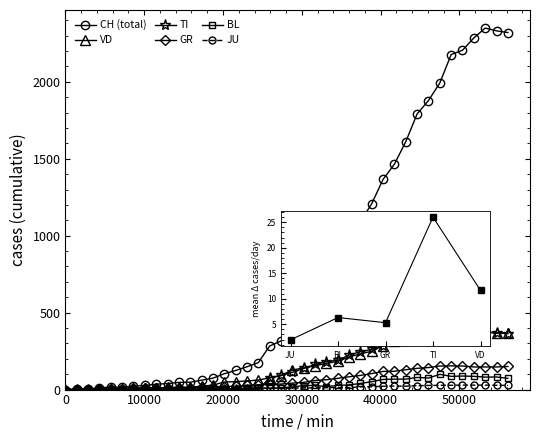

Which series has the largest total across all categories?

CH